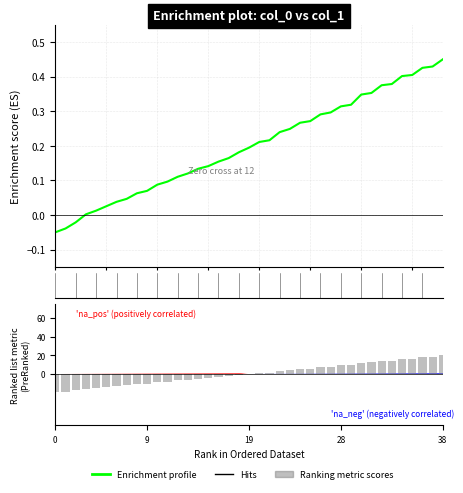

What is the difference between the second highest and minimum values?

0.5